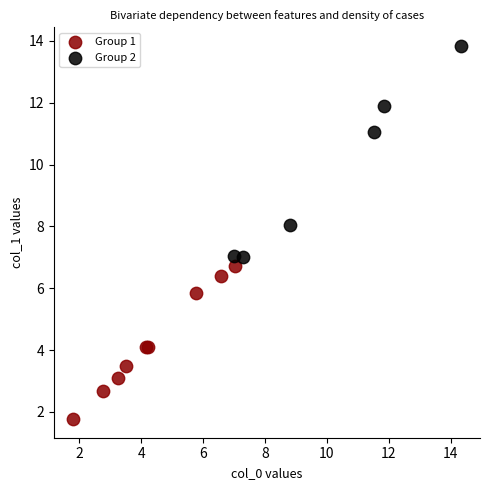

Which series reaches the minimum Y coordinate?

Group 1